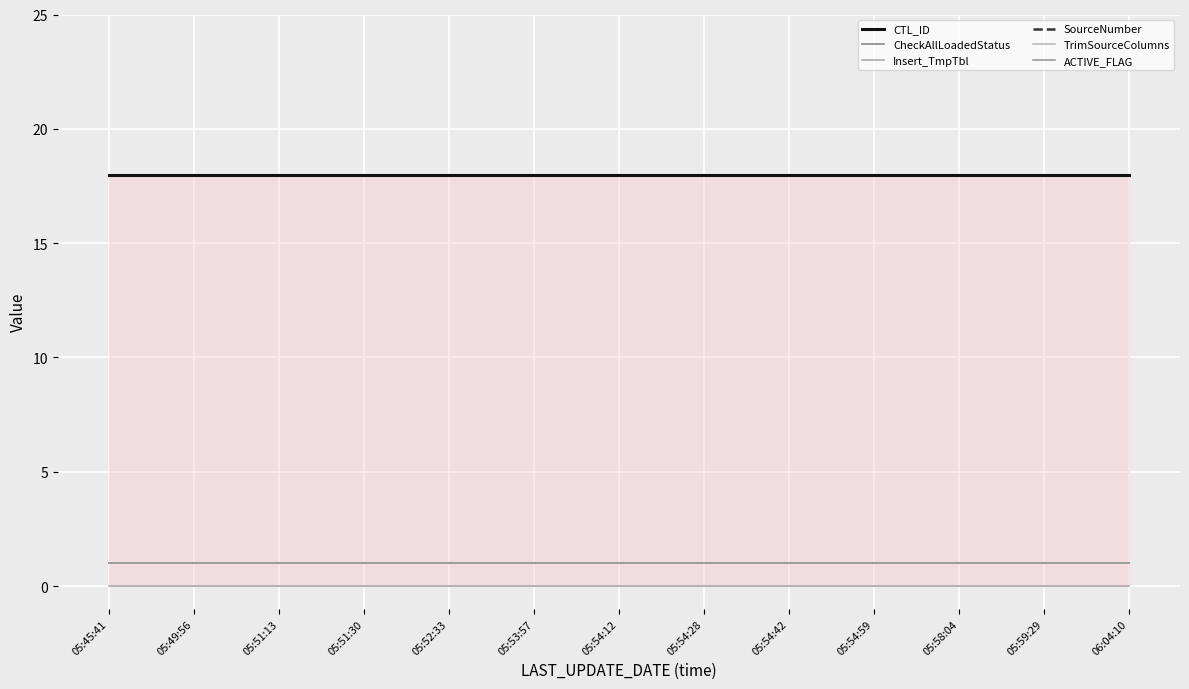

Reading right to left, extract all data points from this chart.

CTL_ID: 18	18	18	18	18	18	18	18	18	18	18	18	18
CheckAllLoadedStatus: 1	1	1	1	1	1	1	1	1	1	1	1	1
Insert_TmpTbl: 0	0	0	0	0	0	0	0	0	0	0	0	0
SourceNumber: 18	18	18	18	18	18	18	18	18	18	18	18	18
TrimSourceColumns: 1	1	1	1	1	1	1	1	1	1	1	1	1
ACTIVE_FLAG: 1	1	1	1	1	1	1	1	1	1	1	1	1